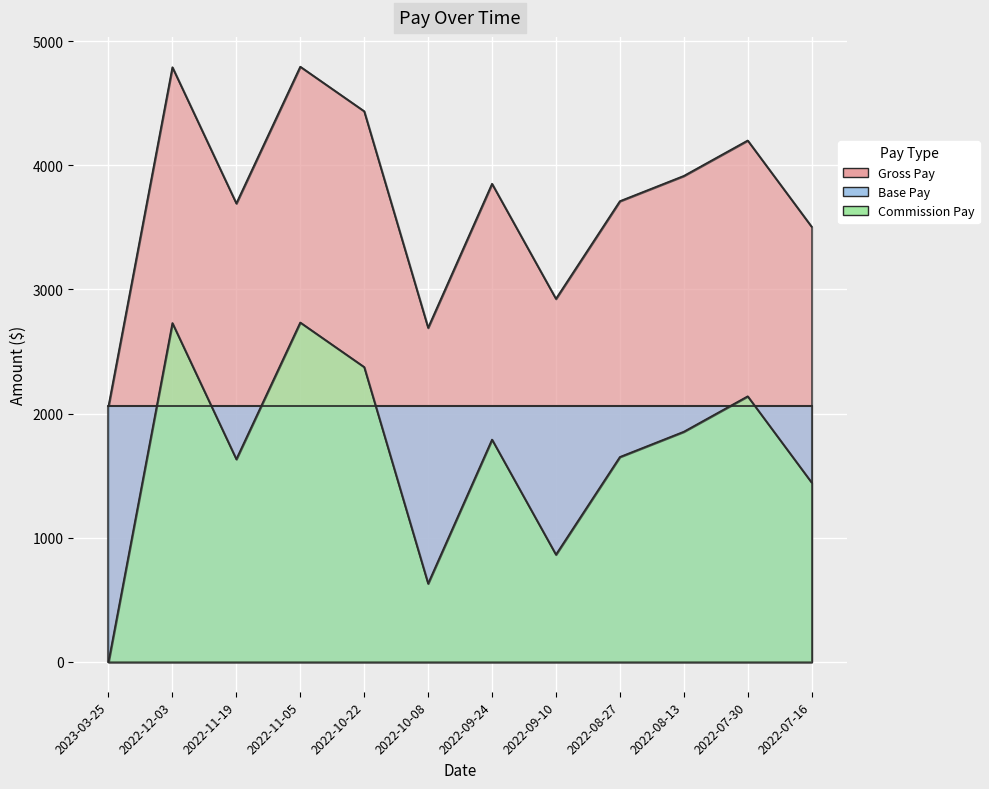

What is the difference between the maximum and minimum values in the Gross Pay series?

2734.0